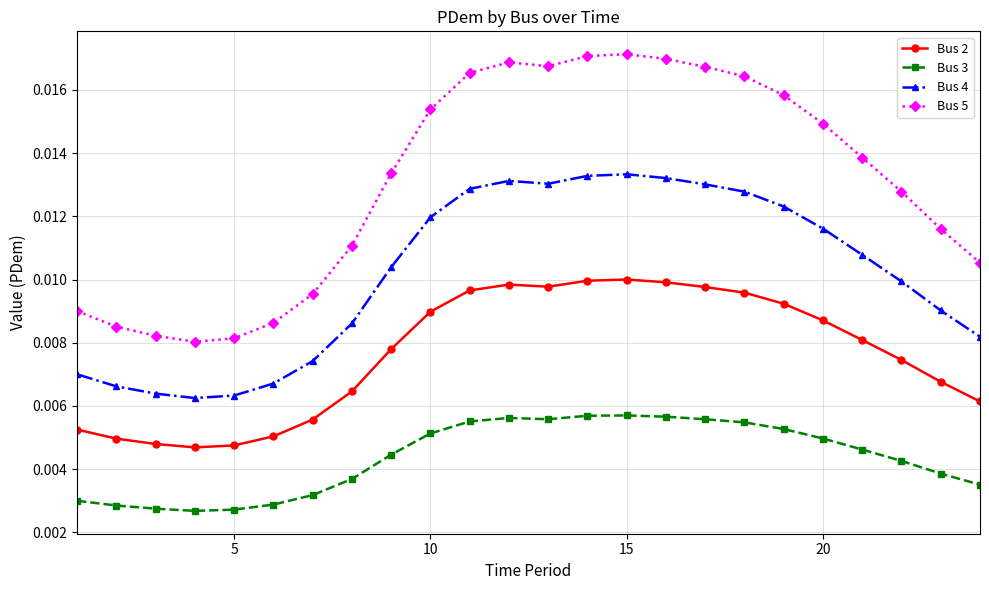

Rank the series by their average value, from lowest to highest.

Bus 3, Bus 2, Bus 4, Bus 5